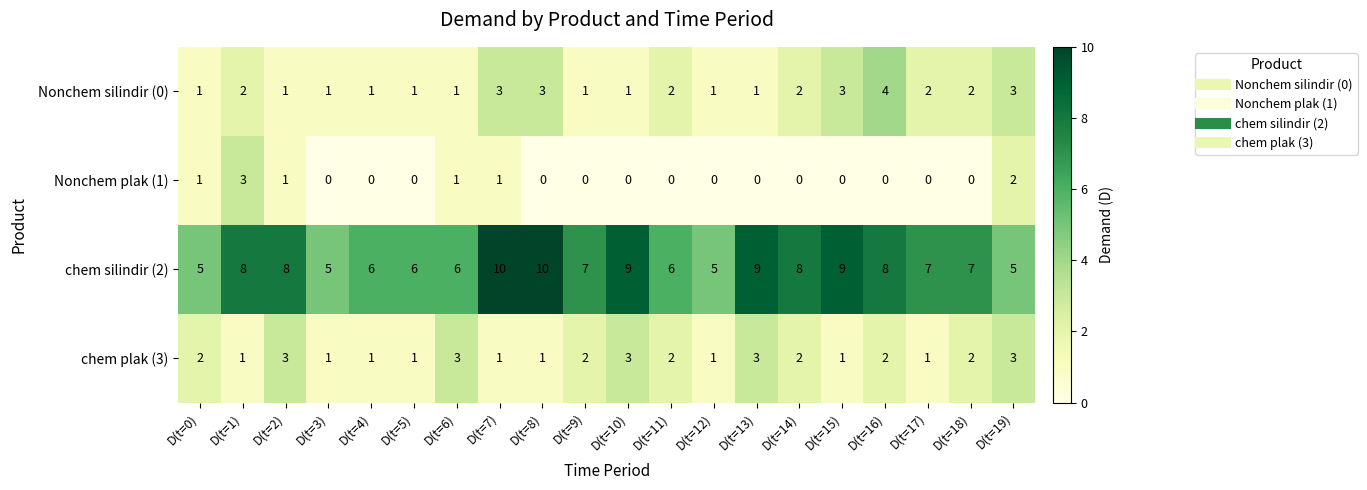

What is the difference between the highest and lowest values at D(t=15)?

9